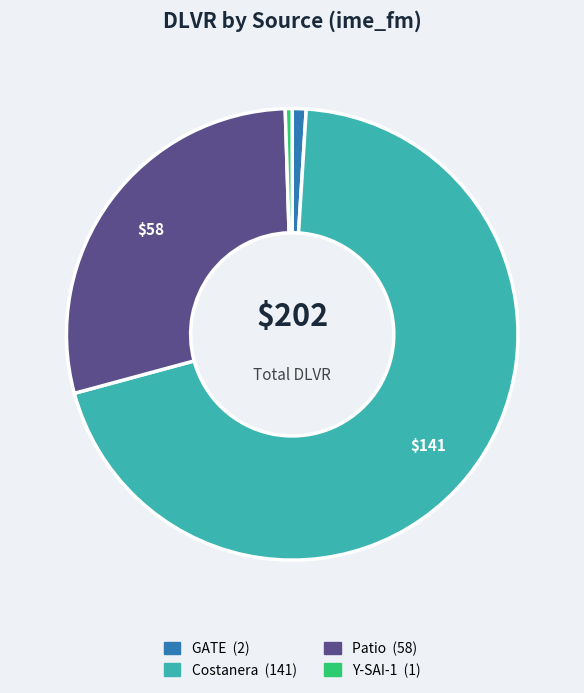

Does any single category account for the majority?

Yes